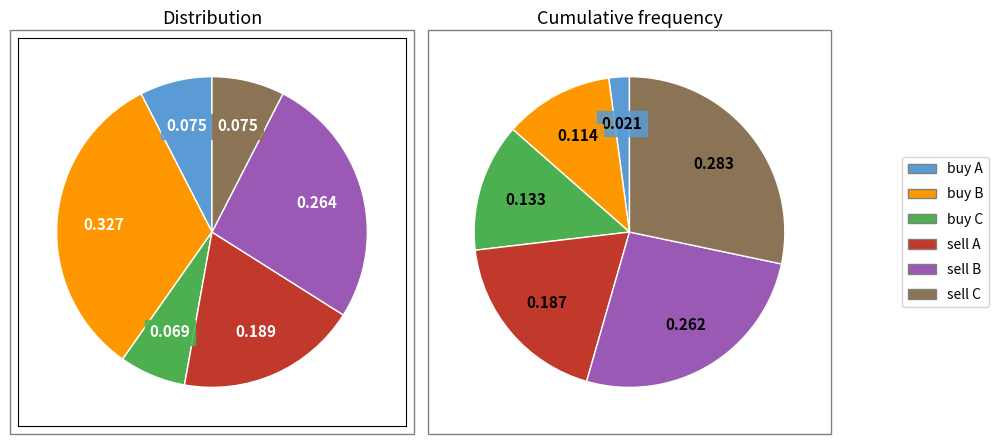

Does sell B account for over 50% of the chart?

No